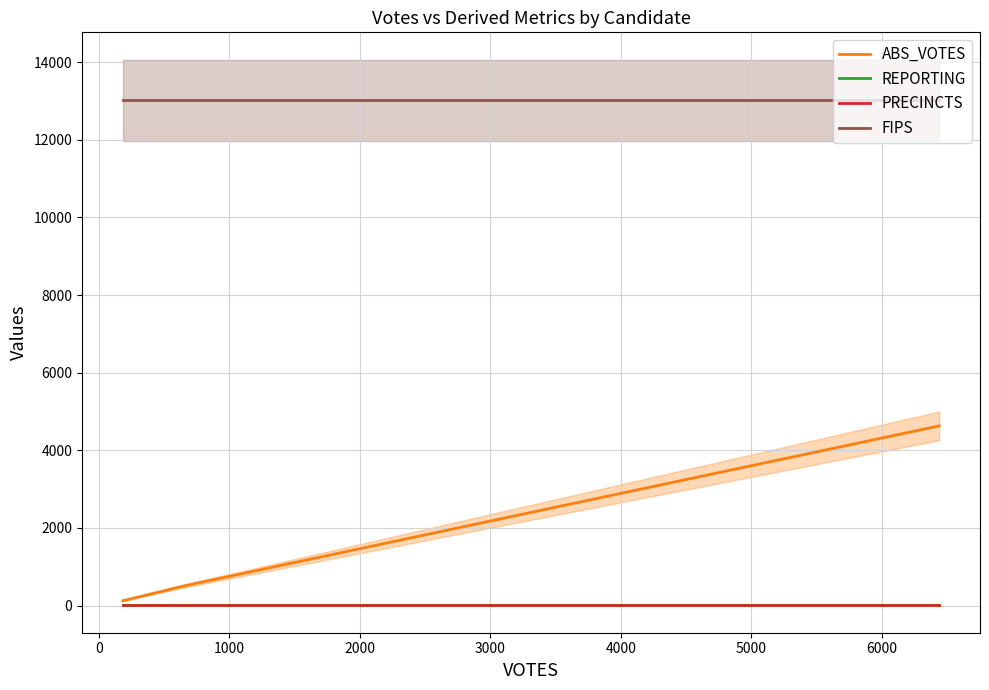

What is the smallest value displayed?

3